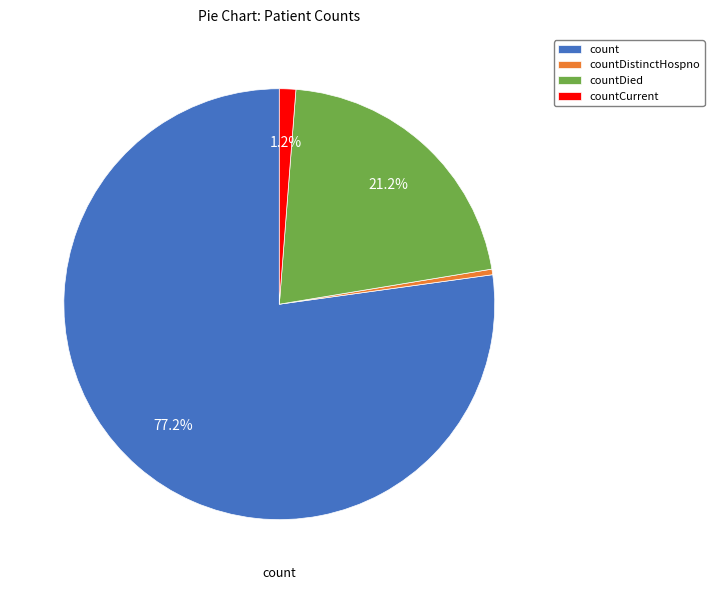

Is there any slice that represents more than half of the pie?

Yes